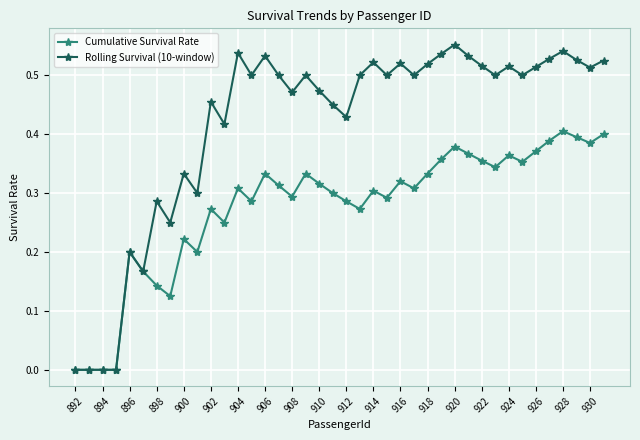

Which series has the largest range (max minus min)?

Rolling Survival (10-window)